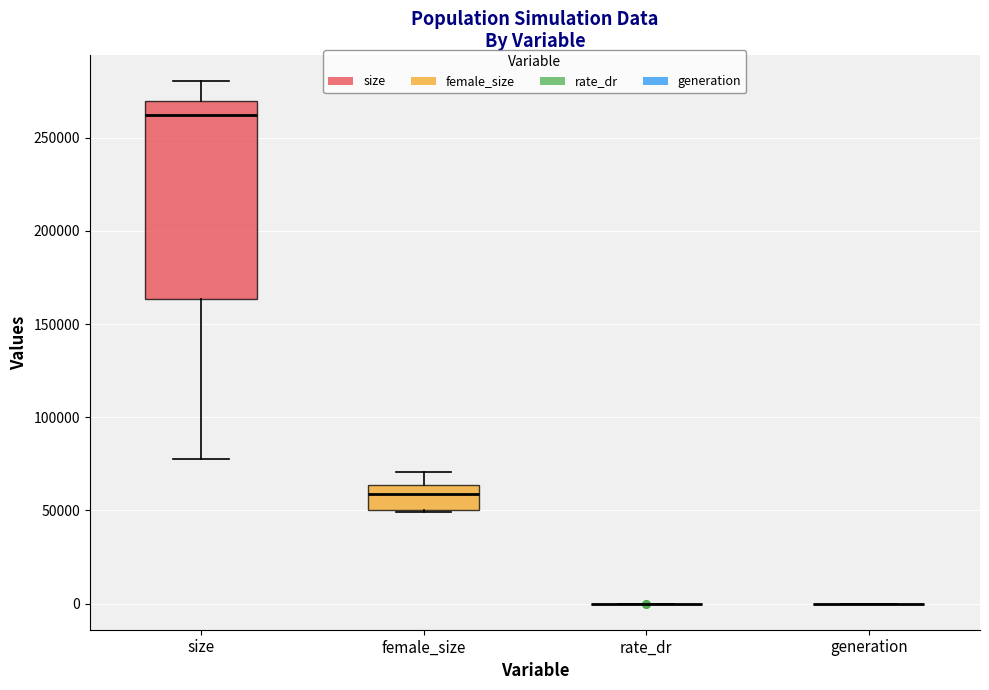

Where is the upper edge of the box for size on the y-axis? The values are not printed on the chart, so give them approximately, as read against the axis.

270000